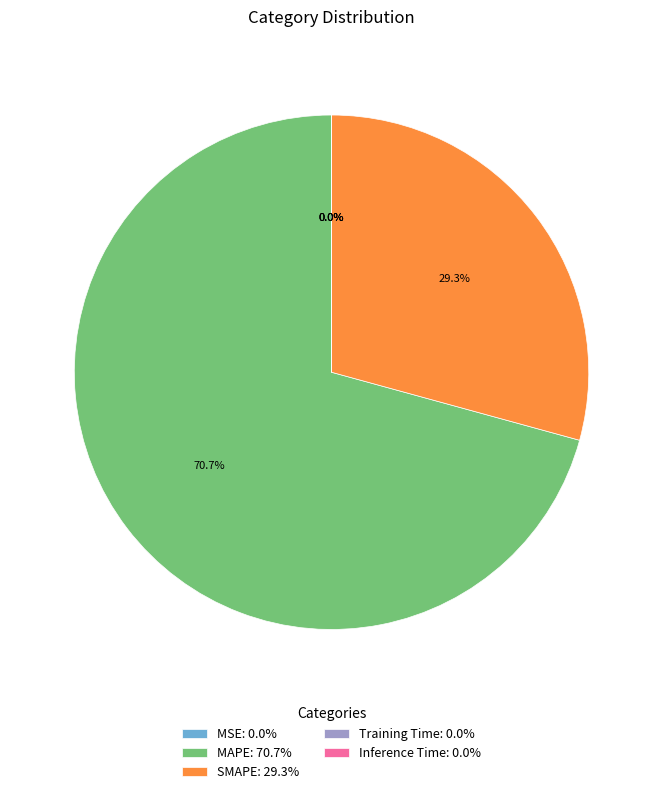

To the nearest percent, what is the difference between the largest and smallest slice percentages?

71%